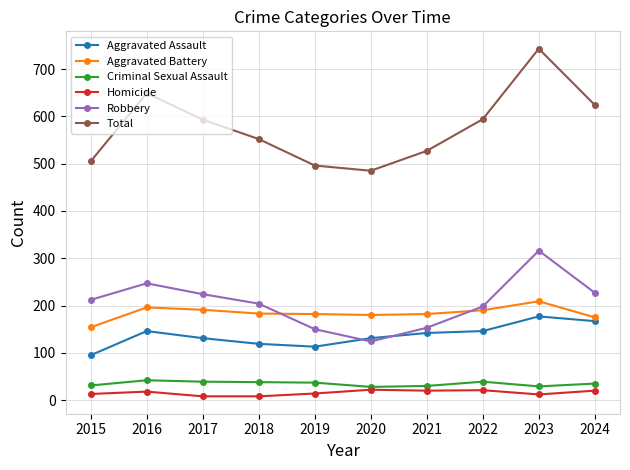

At which category is the sum across all series the highest?

2023